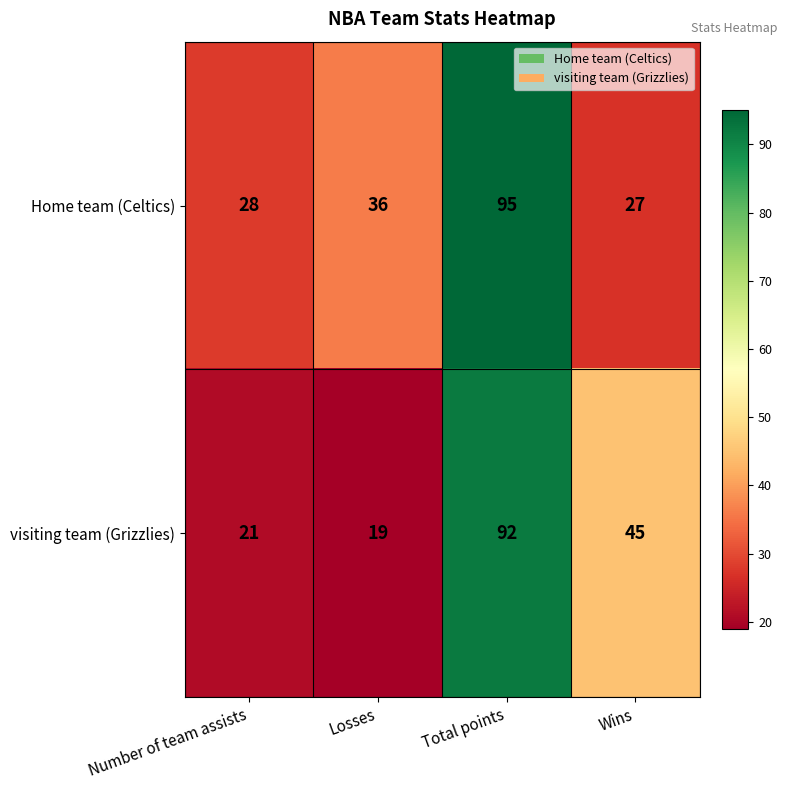

What is the minimum value shown in the chart?

19